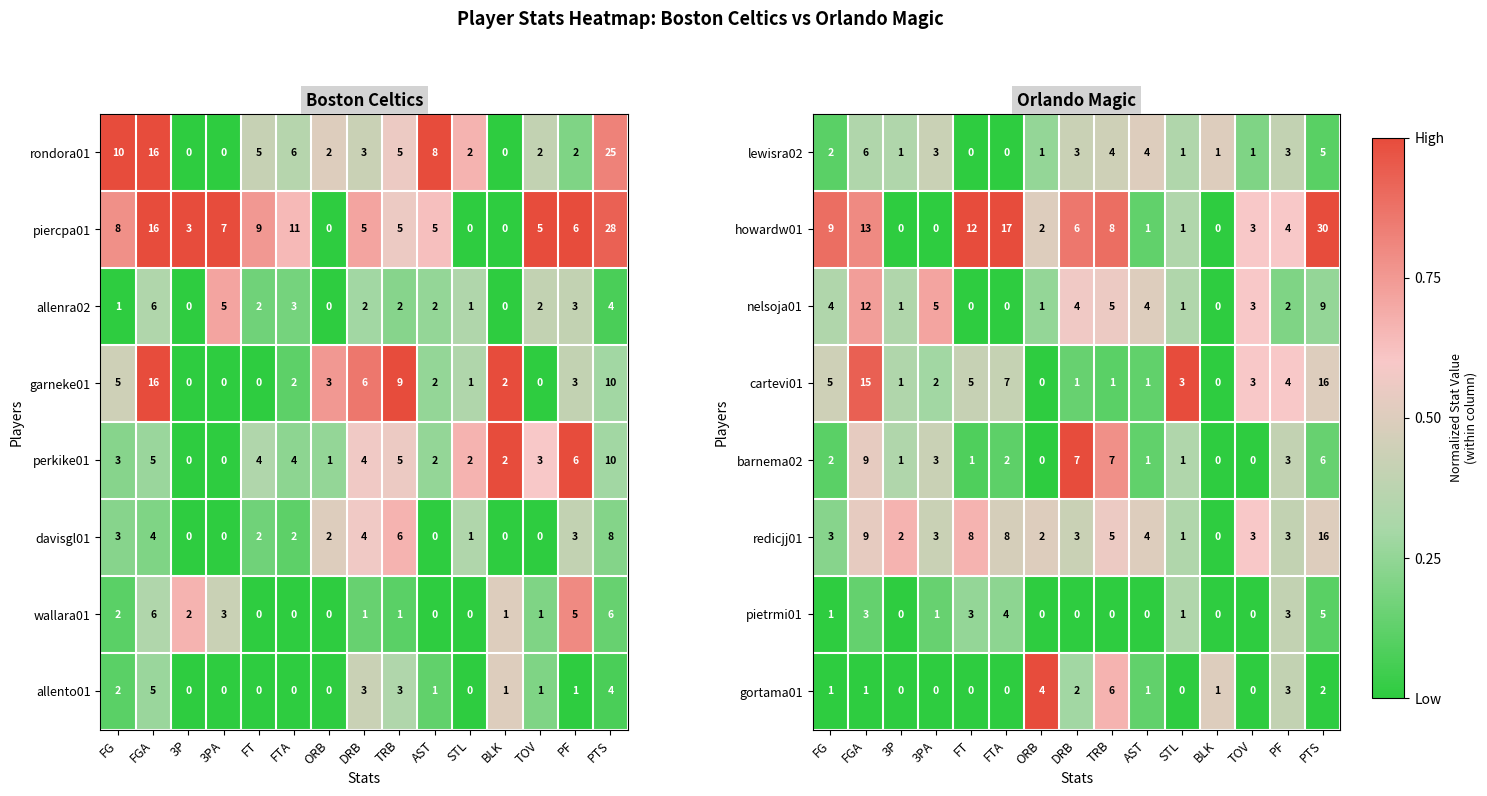

At which label does redicjj01 reach its peak?

PTS